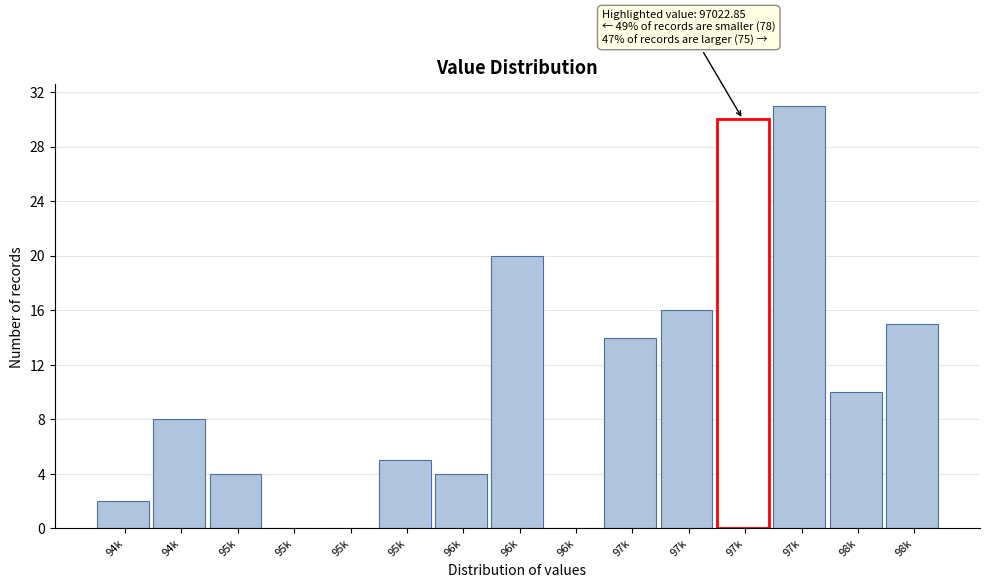

How many categories are shown in the chart?

15